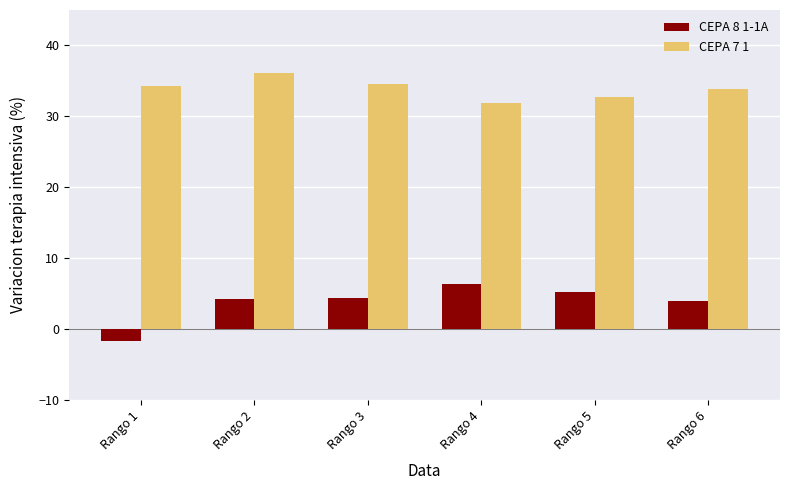

Count the number of data series in this chart.

2